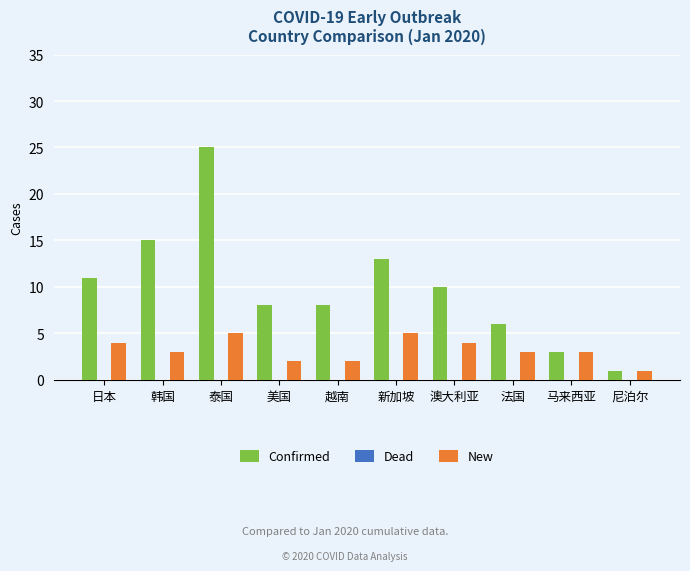

What position from the right is 马来西亚?

2